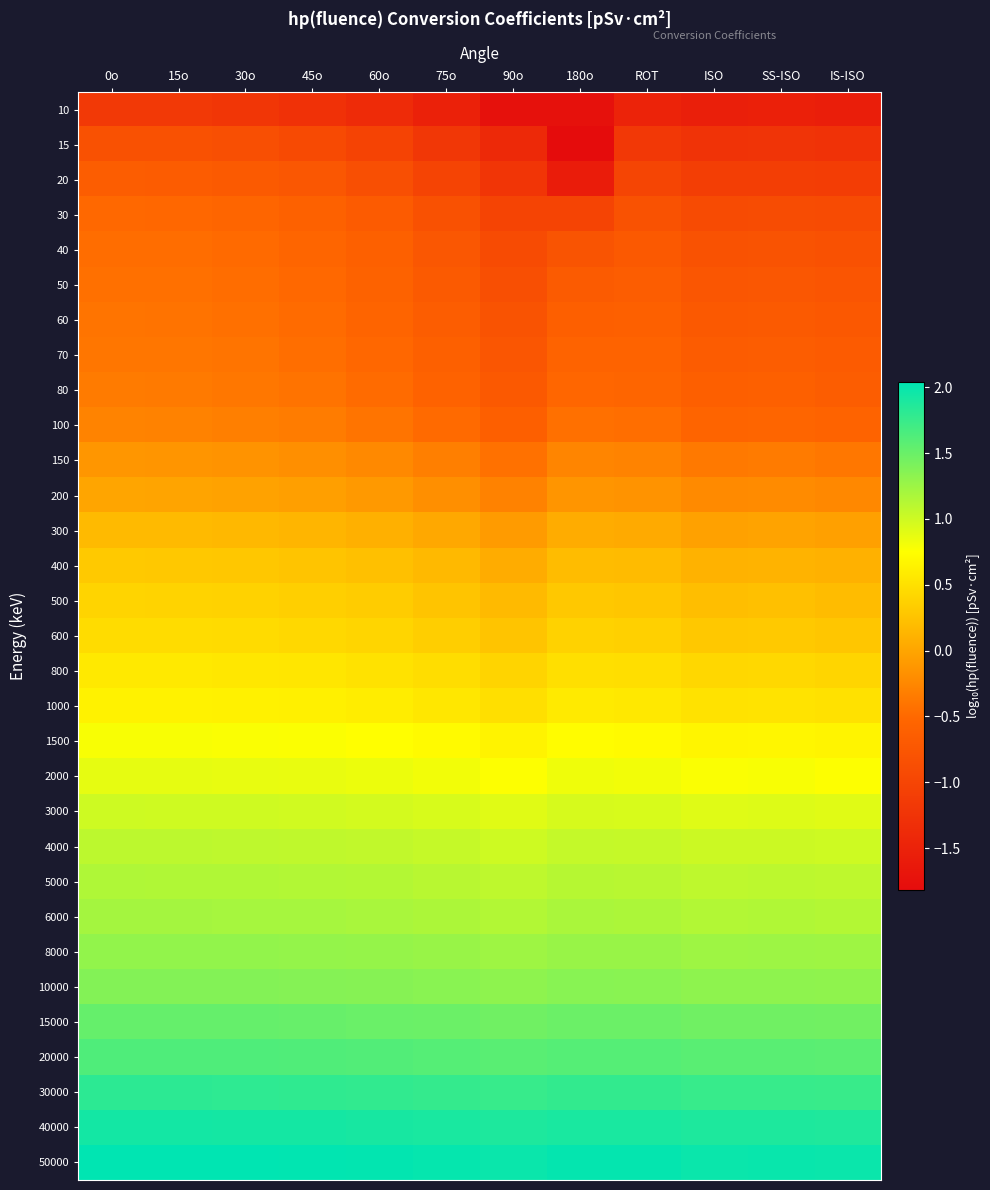

How many categories are shown in the chart?

12